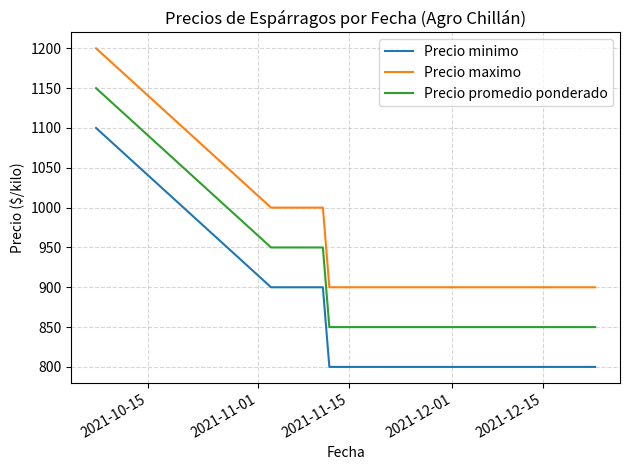

What are all the series names shown in the legend?

Precio minimo, Precio maximo, Precio promedio ponderado